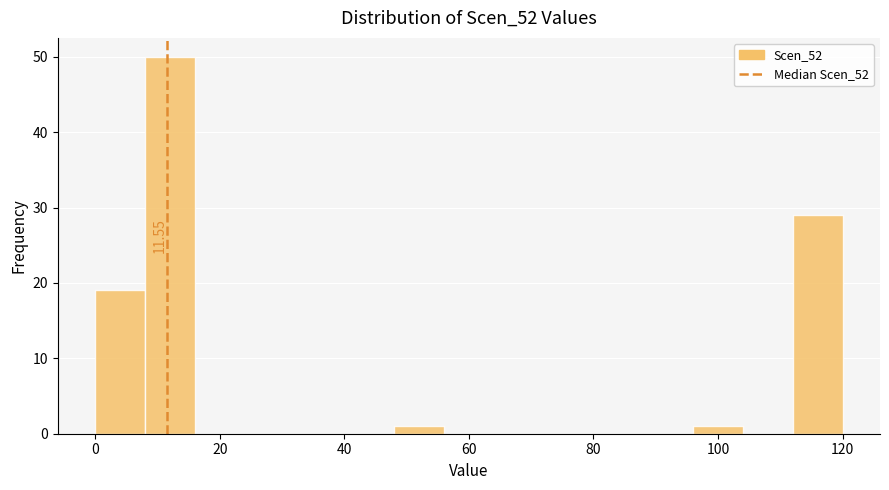

Which range on the x-axis has the tallest bar?

8 to 16